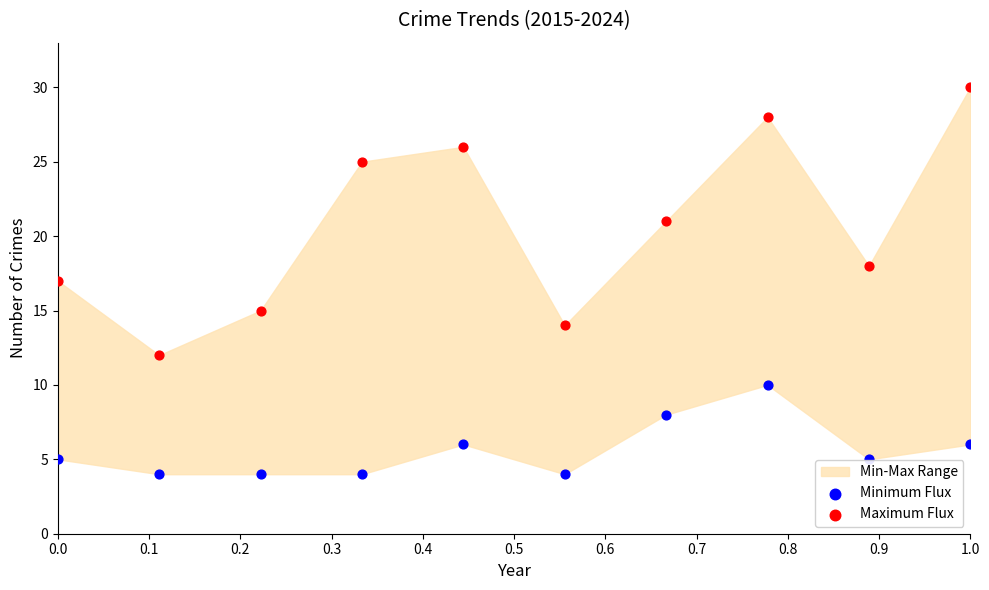

Across all data points, what is the range of Y values (max minus min)?

26